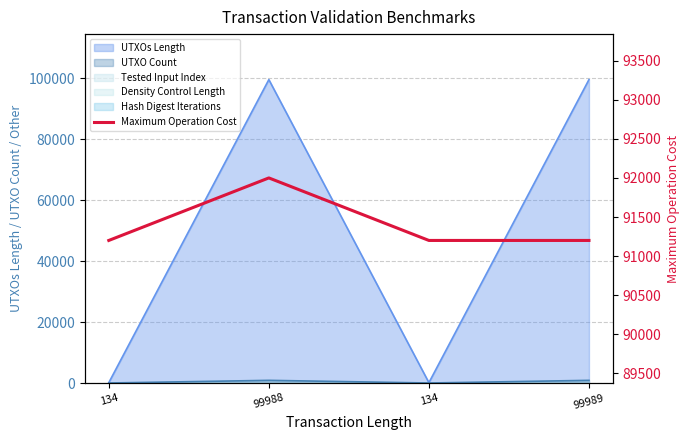

True or false: there are more than 1 points higher than both neighbors.

False